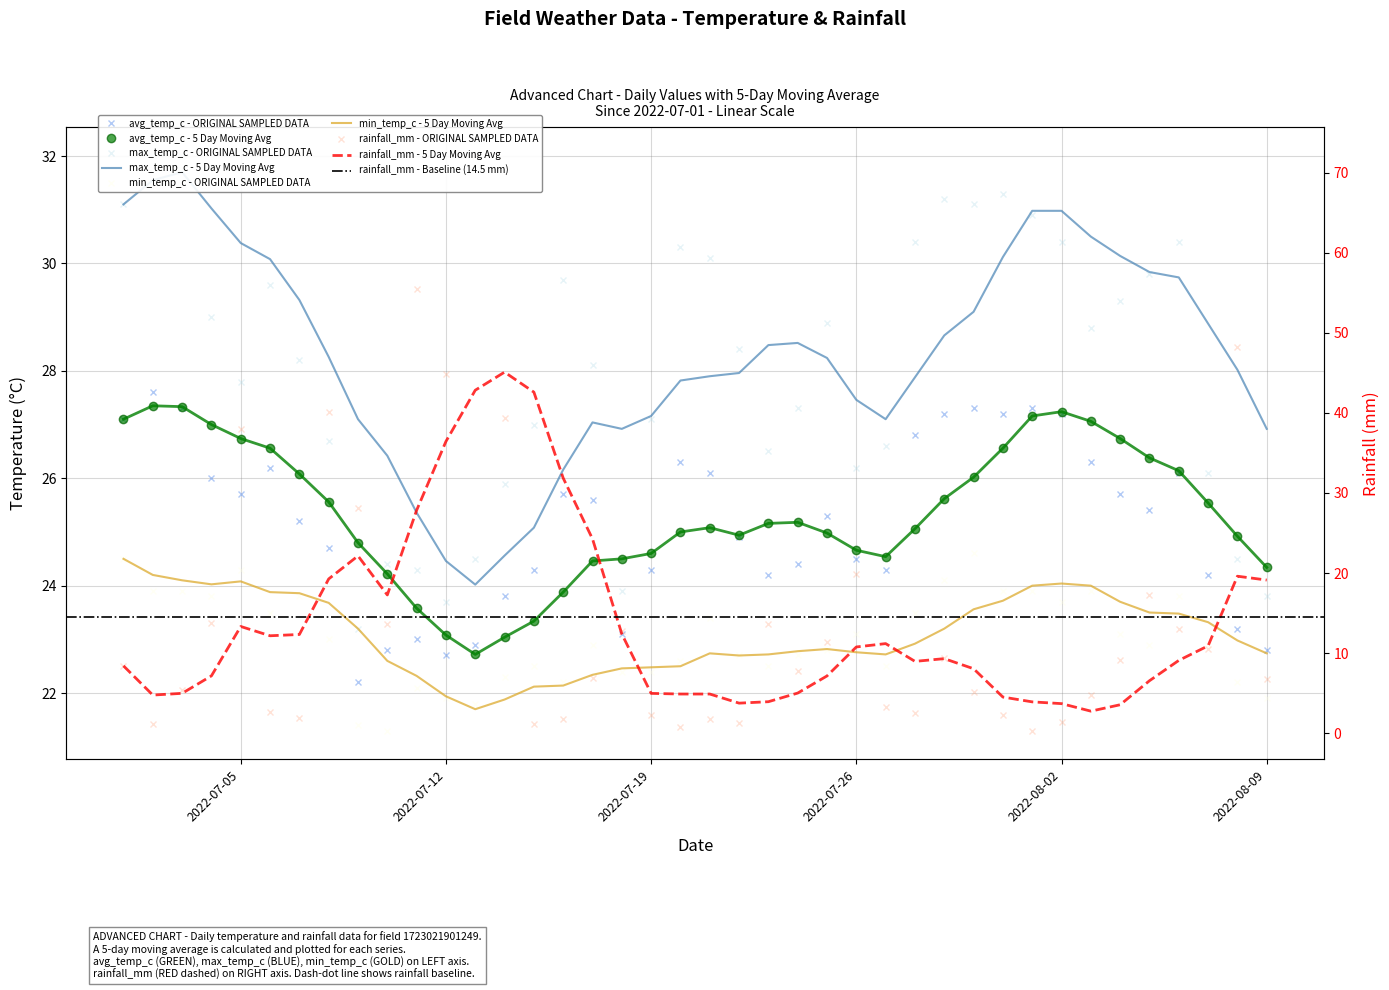

How many lines are shown in the chart?

4